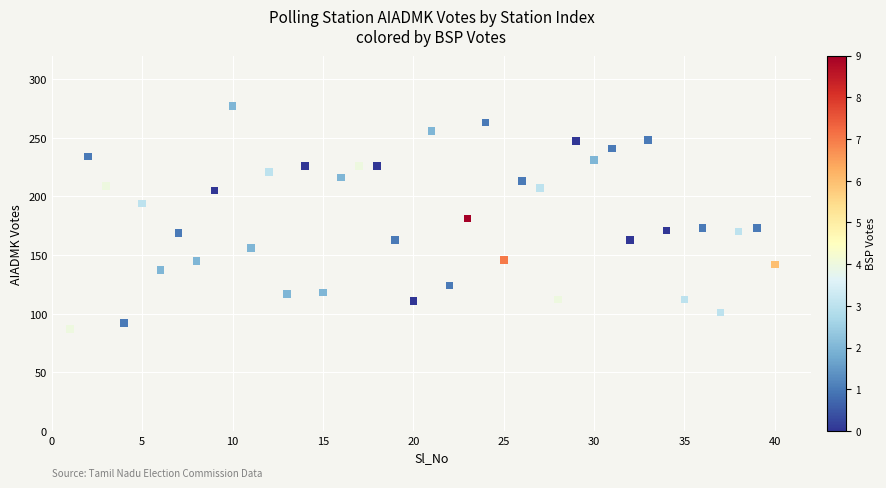

What is the range of Y values (max minus min)?

190